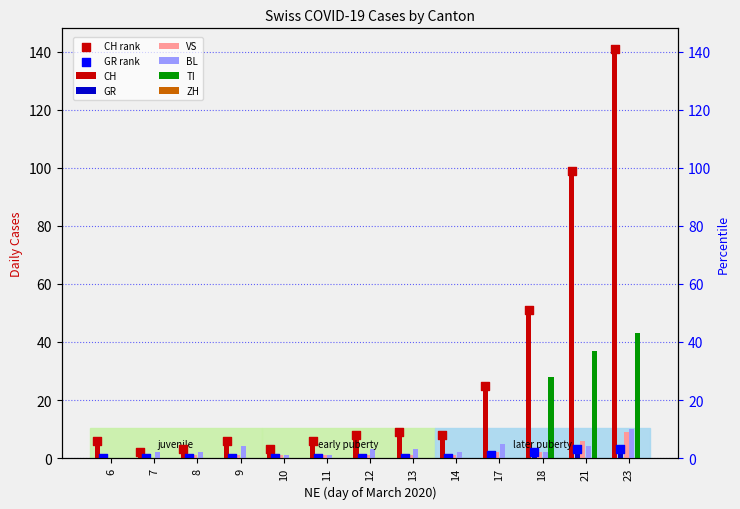

Which series has the largest total across all categories?

CH